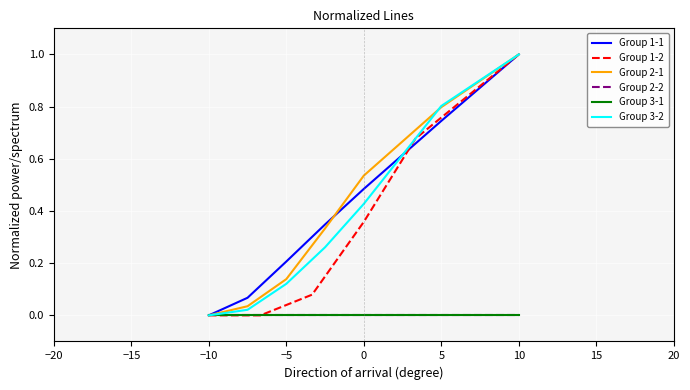

At which label does Group 2-1 reach its peak?

10